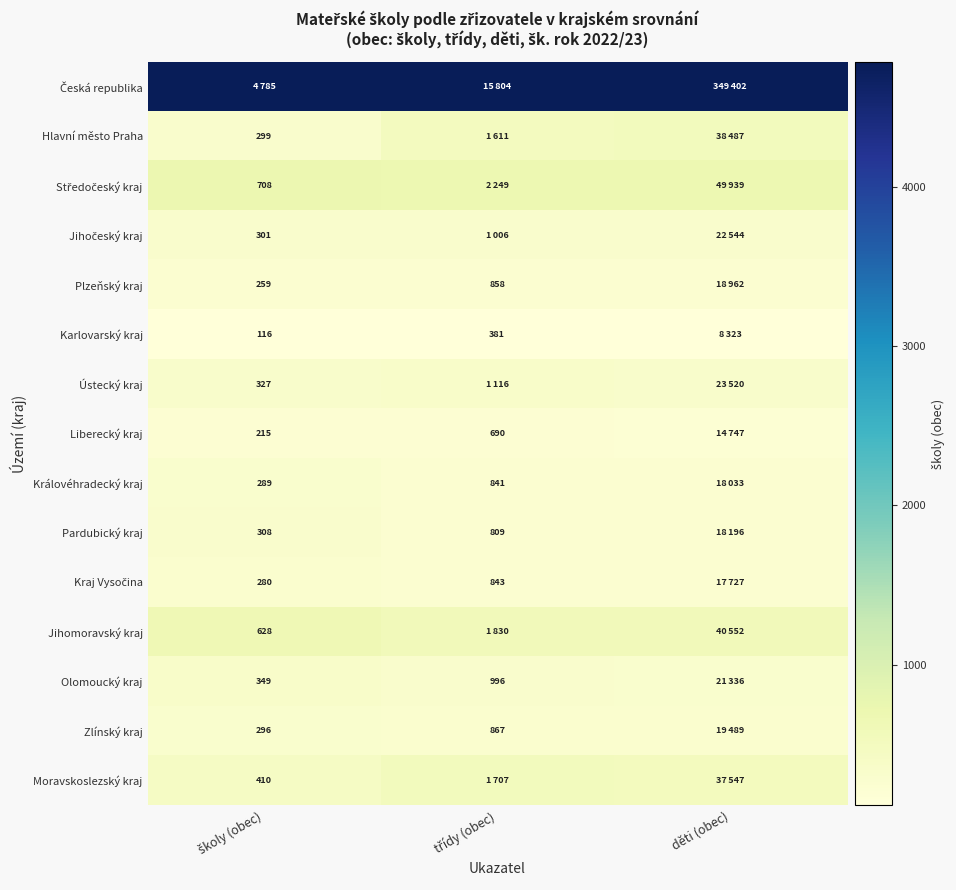

Rank the series by their maximum value, from lowest to highest.

Karlovarský kraj, Liberecký kraj, Plzeňský kraj, Kraj Vysočina, Královéhradecký kraj, Zlínský kraj, Pardubický kraj, Jihočeský kraj, Ústecký kraj, Olomoucký kraj, Moravskoslezský kraj, Hlavní město Praha, Jihomoravský kraj, Středočeský kraj, Česká republika